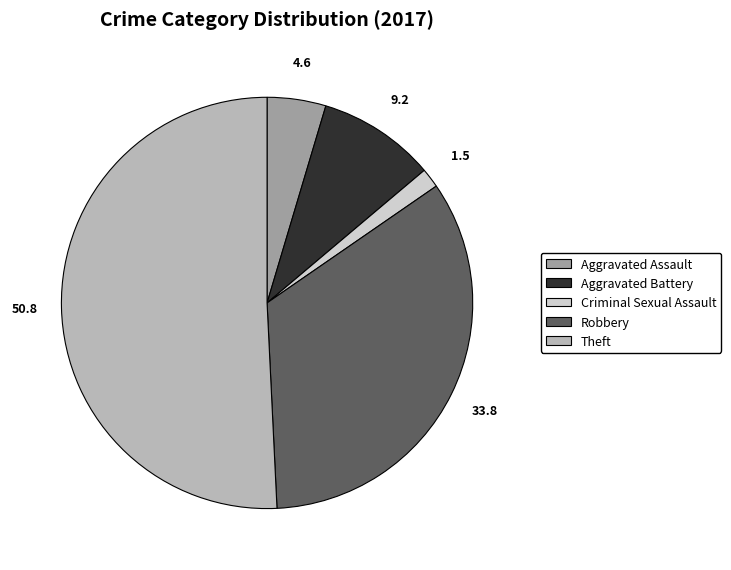

Rank the categories by value from lowest to highest.

Criminal Sexual Assault, Aggravated Assault, Aggravated Battery, Robbery, Theft